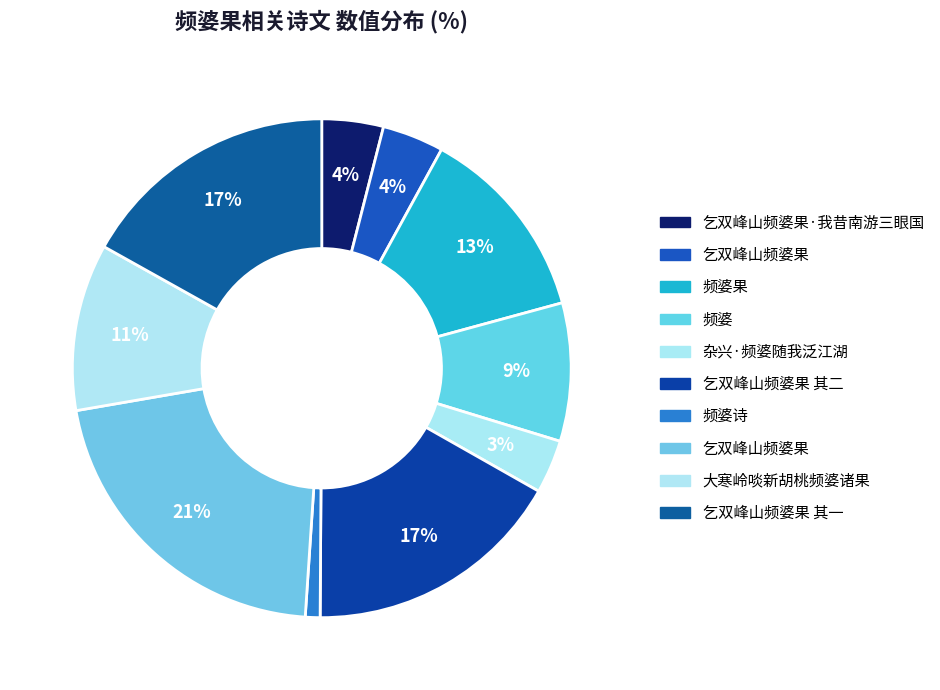

Count the number of slices in the pie.

10